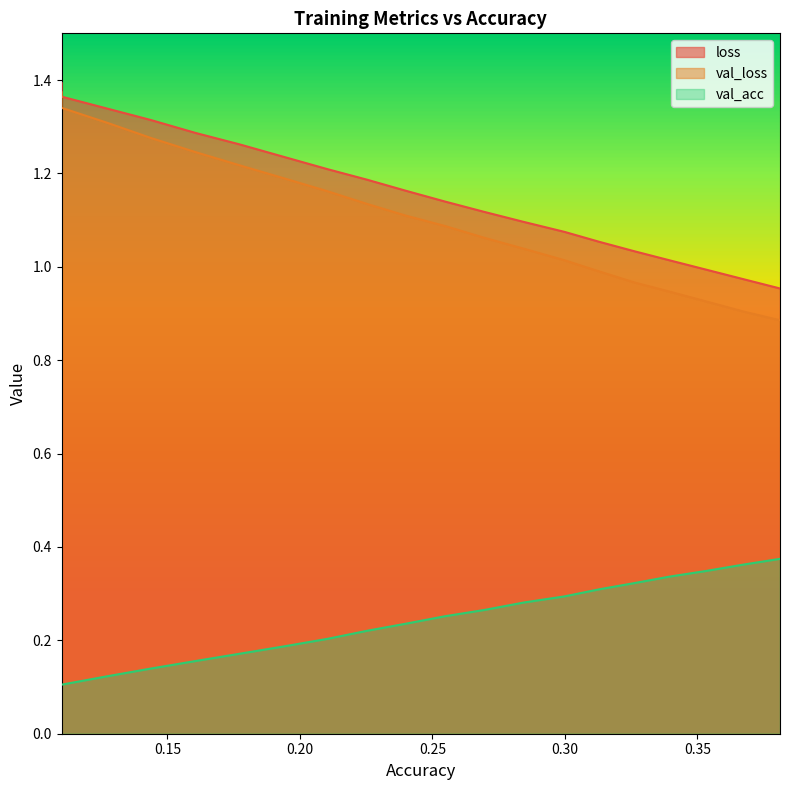

Which series has the widest spread of values?

val_loss